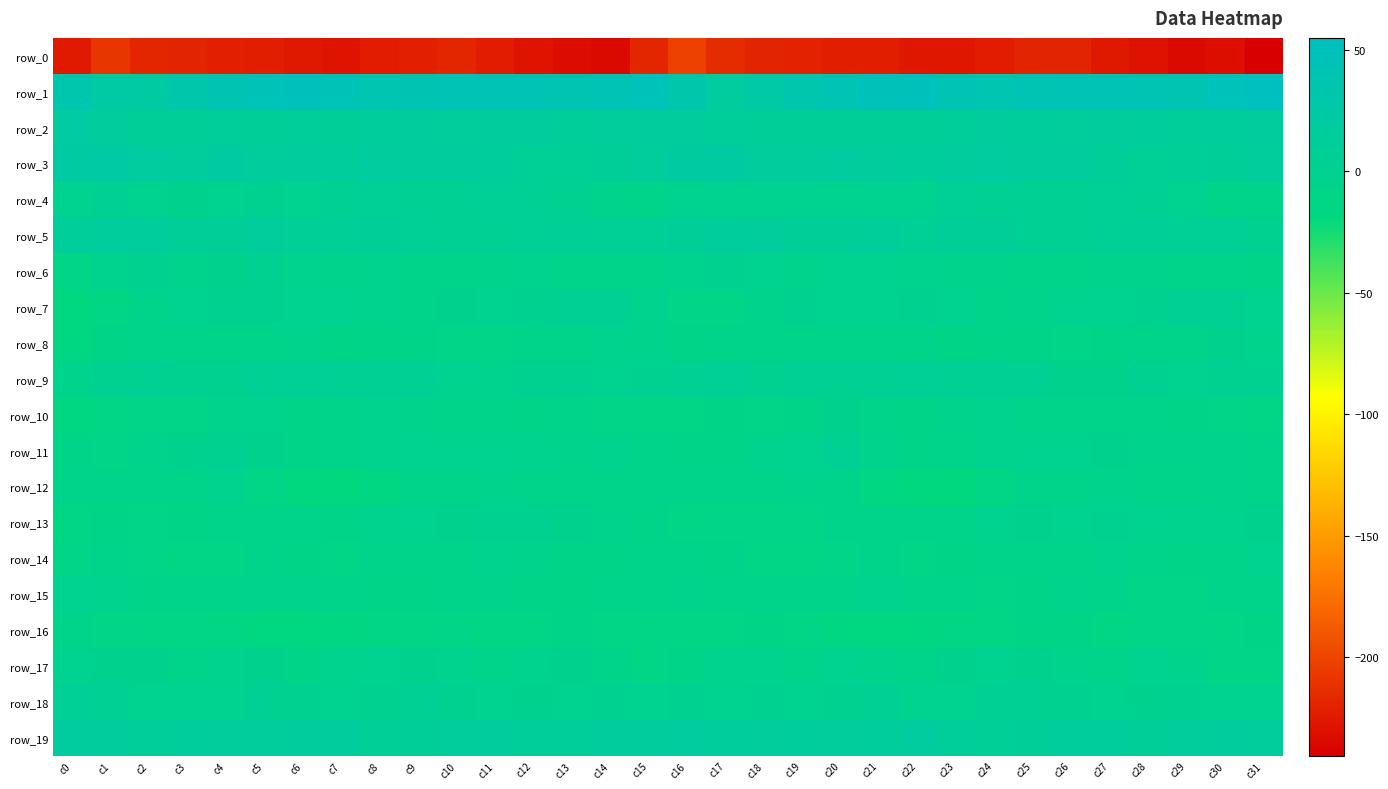

Is it true that row_9 equals 1.3 at c30?

False